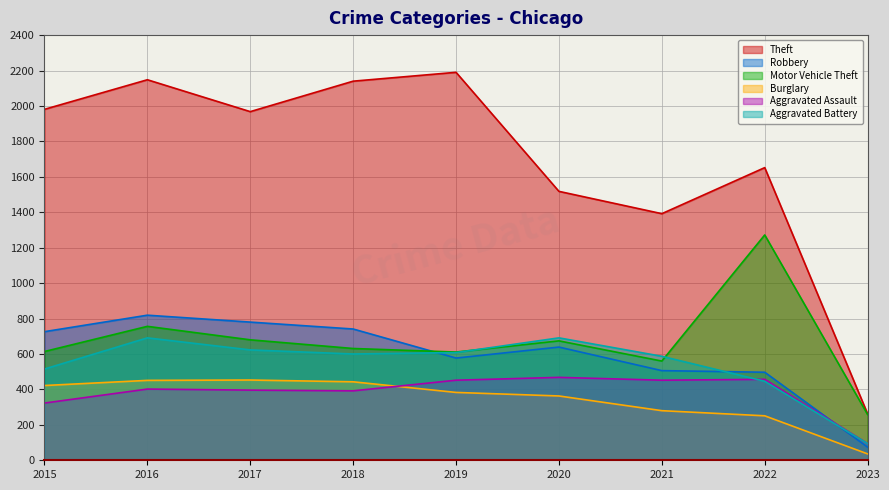

What is the total value across all series at 2016?

5267